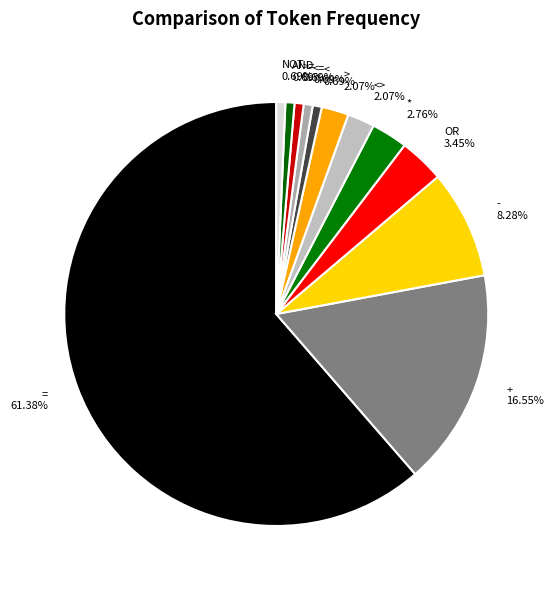

True or false: >= accounts for 1% of the total.

True